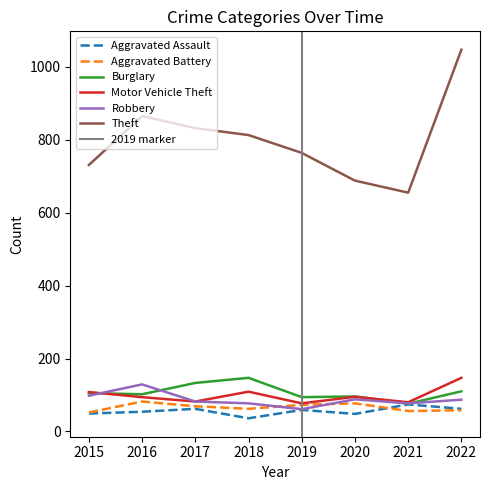

At which label does Motor Vehicle Theft first exceed 95?

2015